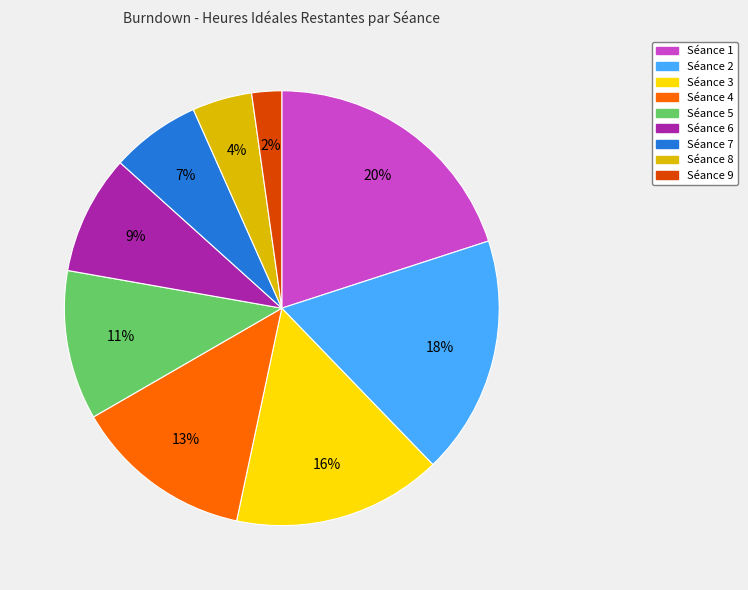

To the nearest percent, what portion does Séance 1 represent?

20%